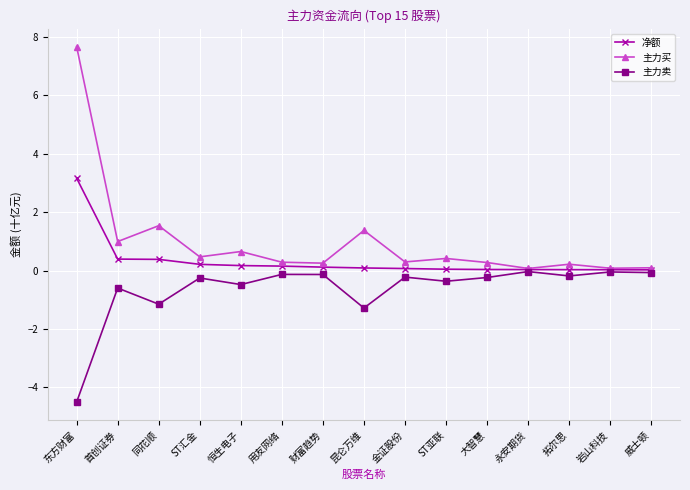

What is the greatest value displayed?

7.7